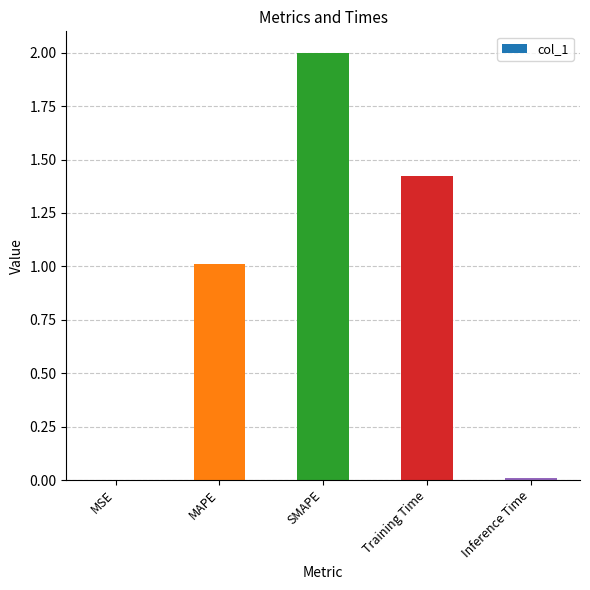

True or false: the data shows 2.6 at SMAPE.

False